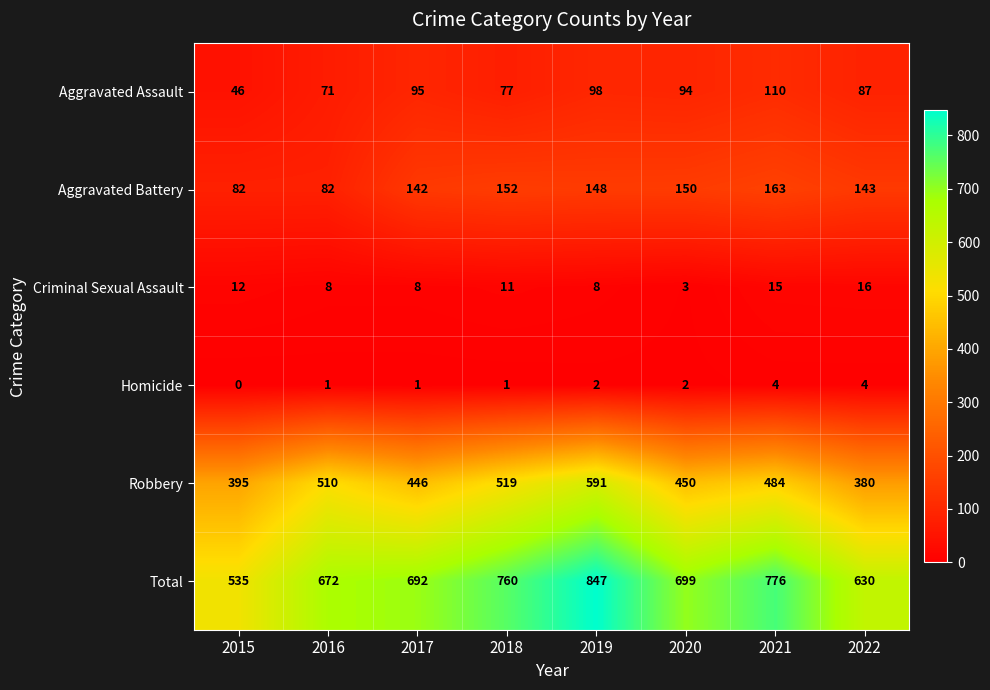

Is it true that Aggravated Battery equals 74 at 2022?

False